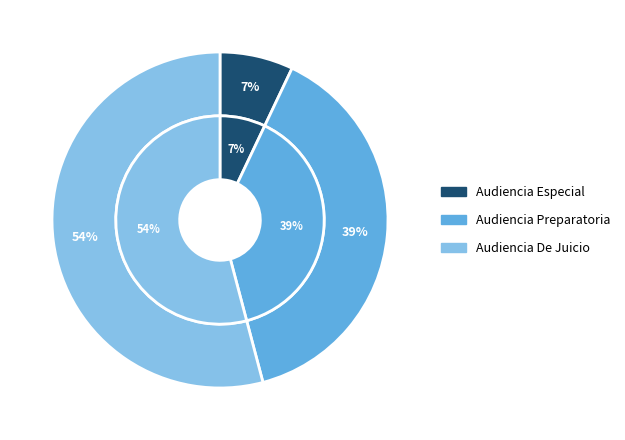

True or false: Audiencia Preparatoria accounts for 39% of the total.

True